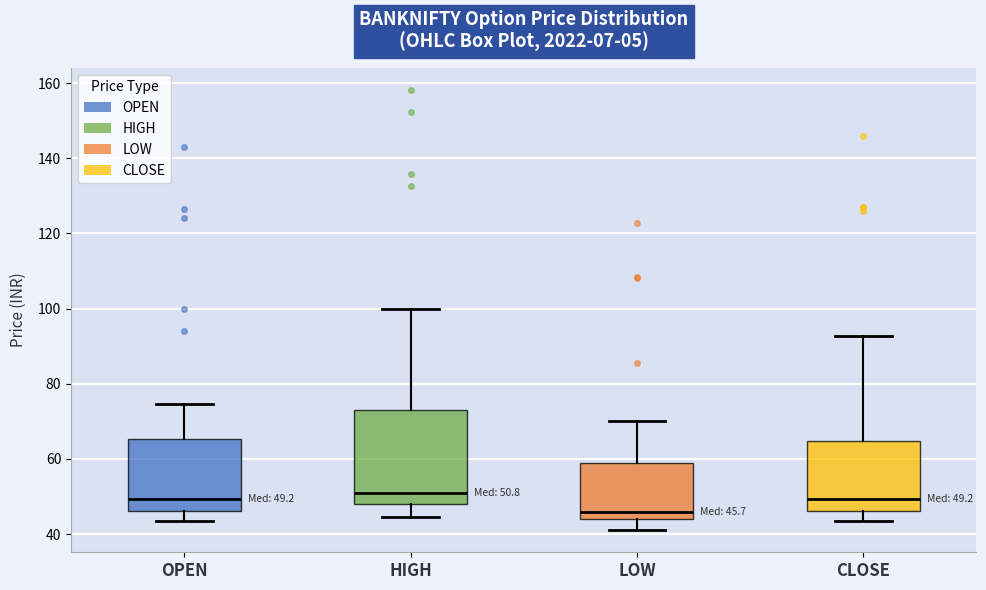

Which box's median line is the lowest?

LOW